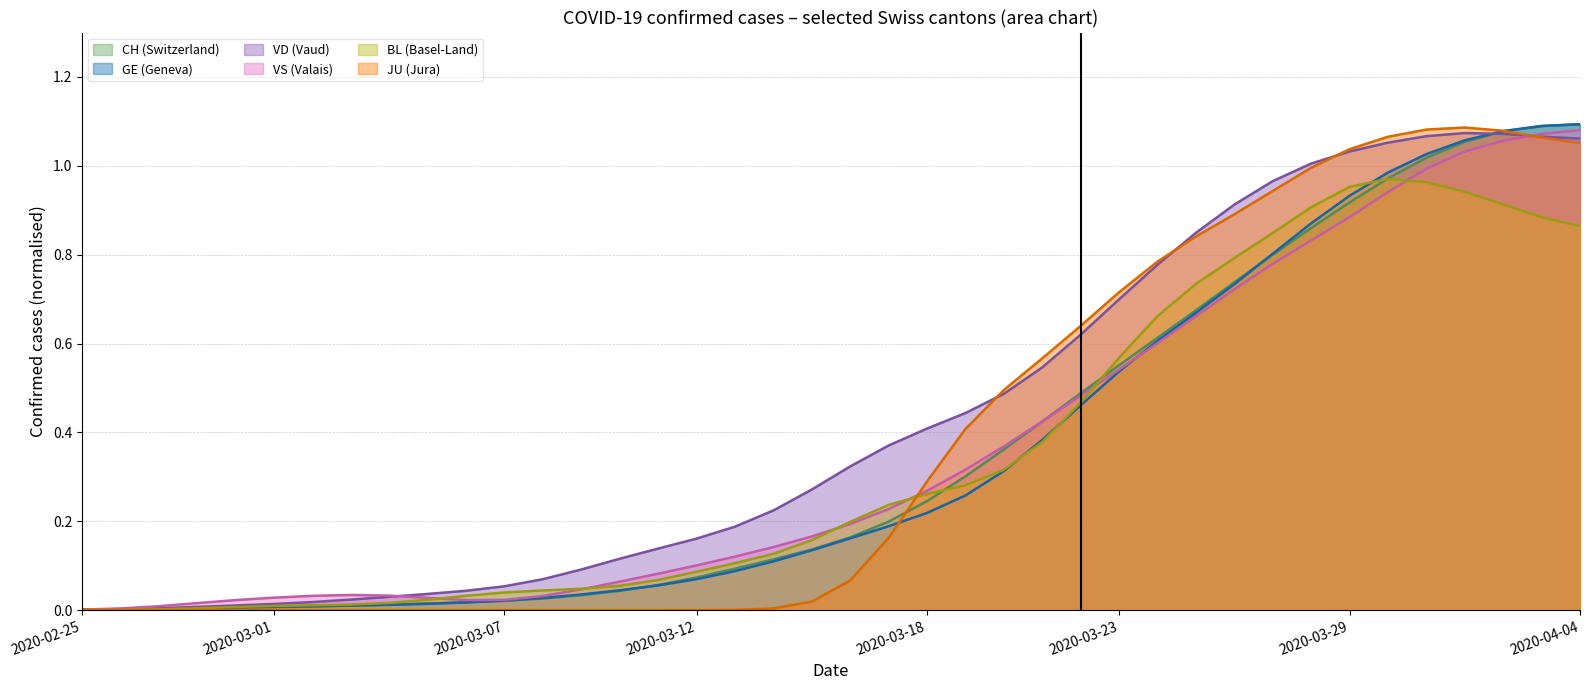

Rank the series by their maximum value, from lowest to highest.

BL, VD, VS, JU, CH, GE